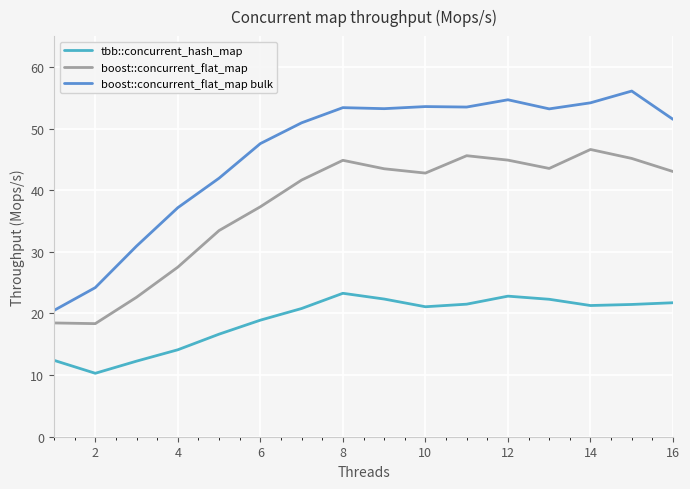

What is the minimum value for boost::concurrent_flat_map bulk?

20.5